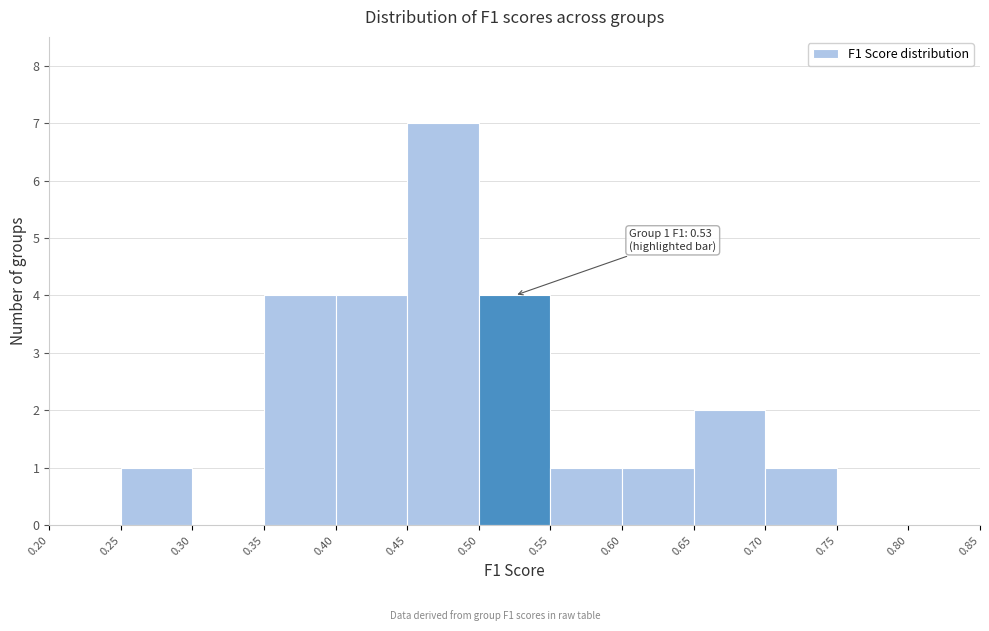

Which range on the x-axis has the tallest bar?

0.45 to 0.50